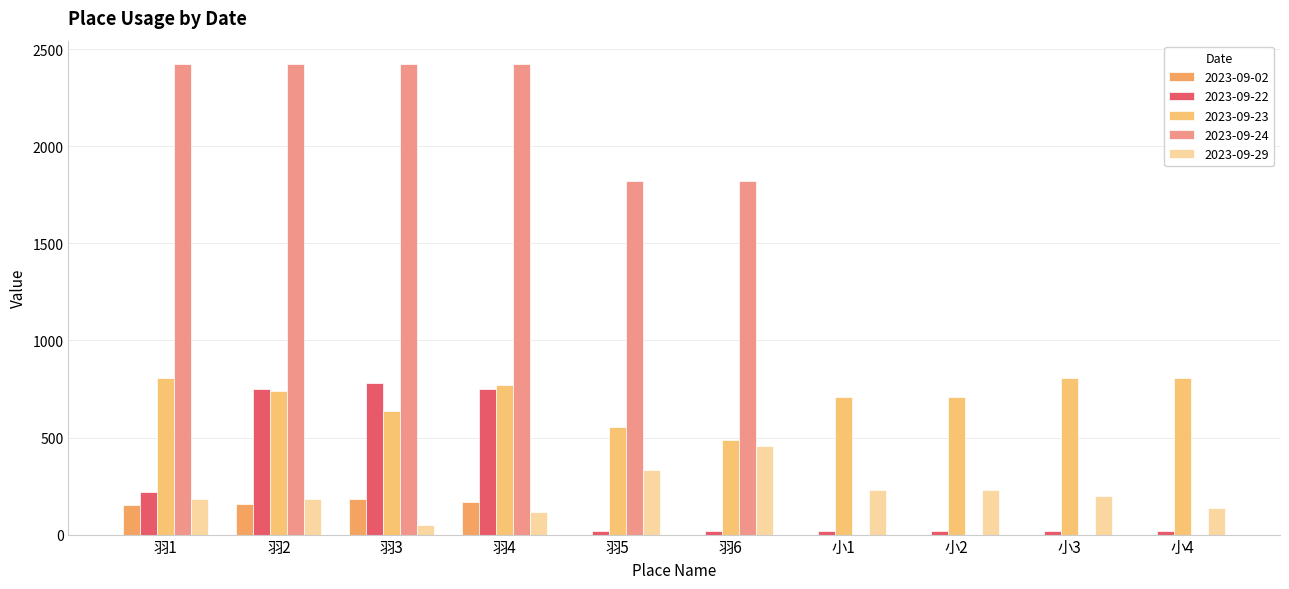

Are the bars horizontal?

No